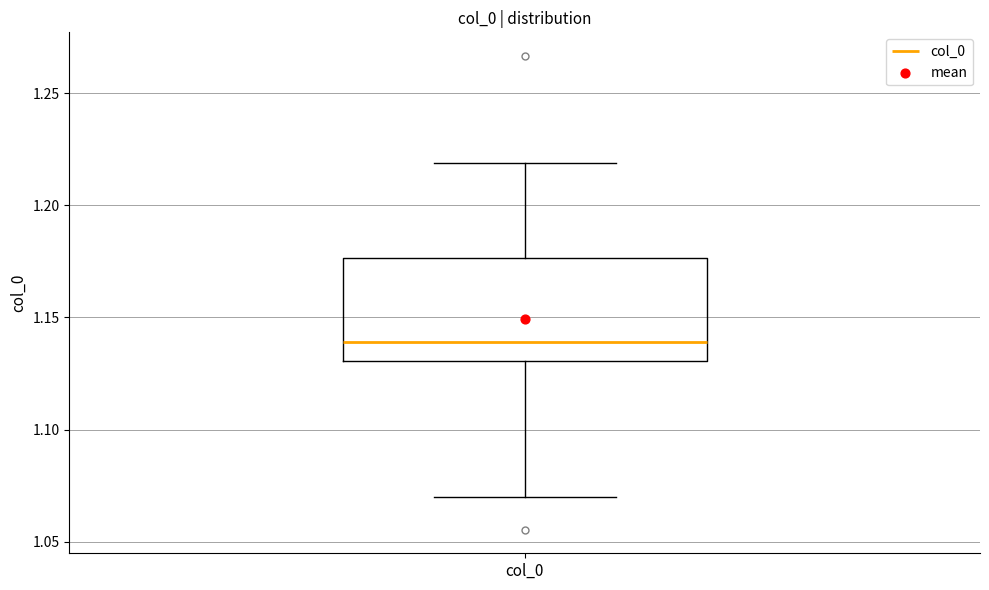

Read this box plot against the y-axis: the position of the median line, the range covered by the box, and the ends of both whiskers. The values are not printed on the chart, so give them approximately, as read against the axis.

median 1.140, box 1.130 to 1.175, whiskers 1.070 to 1.220